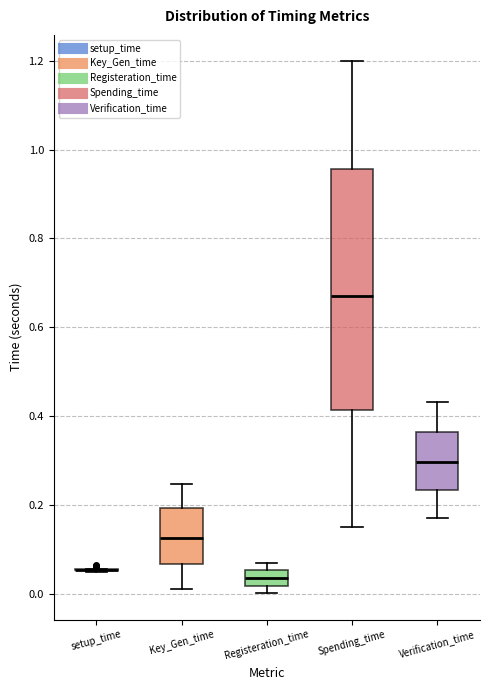

Comparing the boxes themselves (not the whiskers), which one is the tallest?

Spending_time